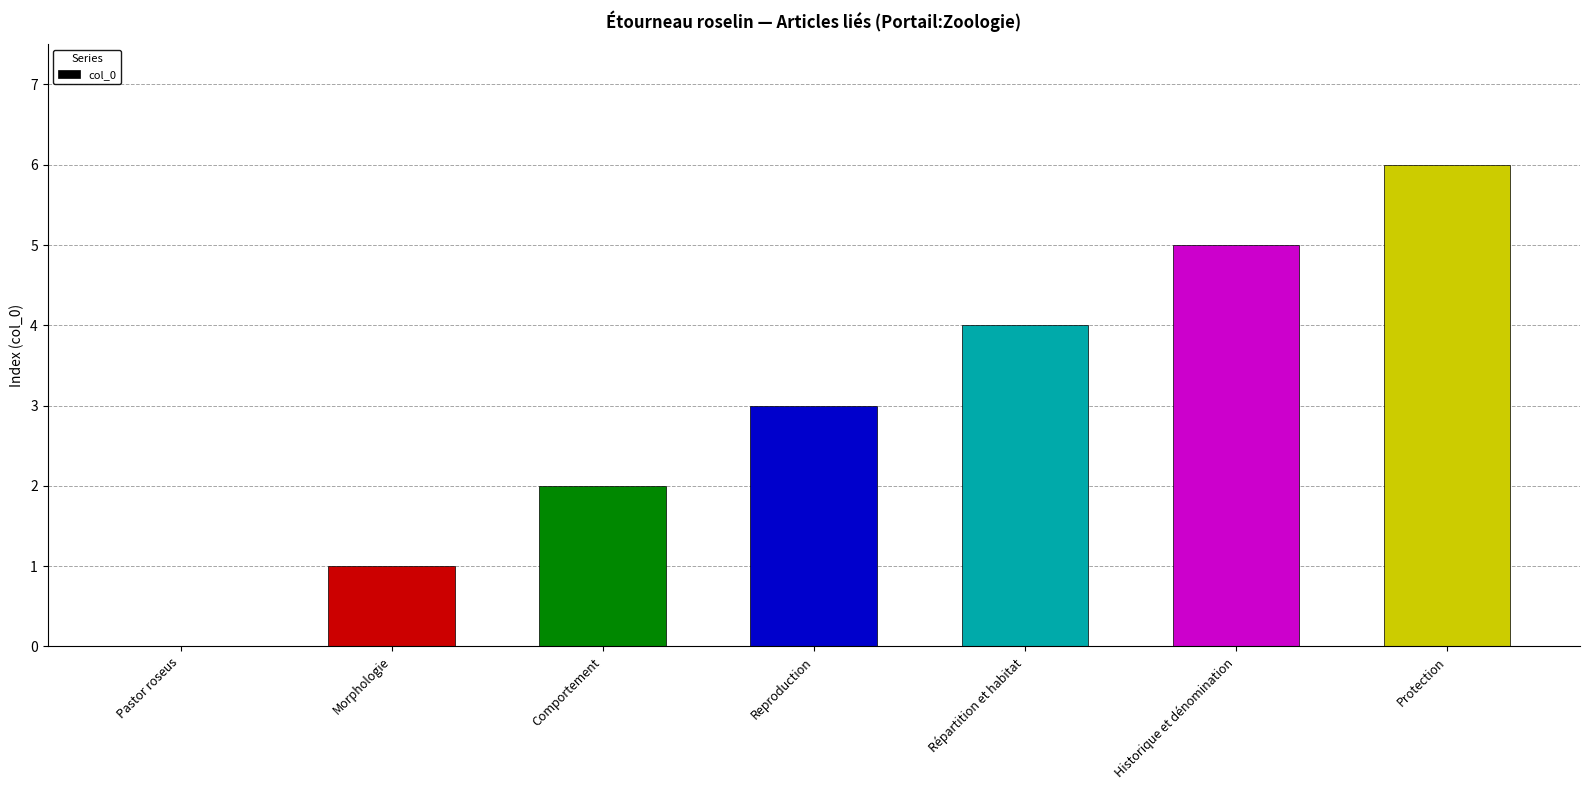

What value does the data have at Morphologie?

1